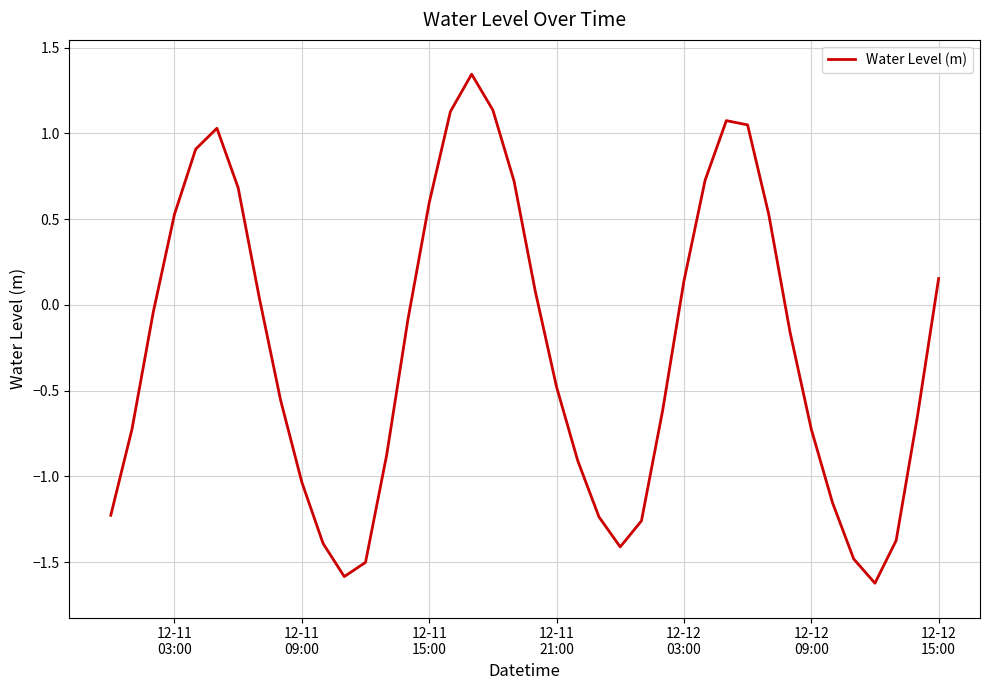

True or false: there are more than 1 points higher than both neighbors.

True